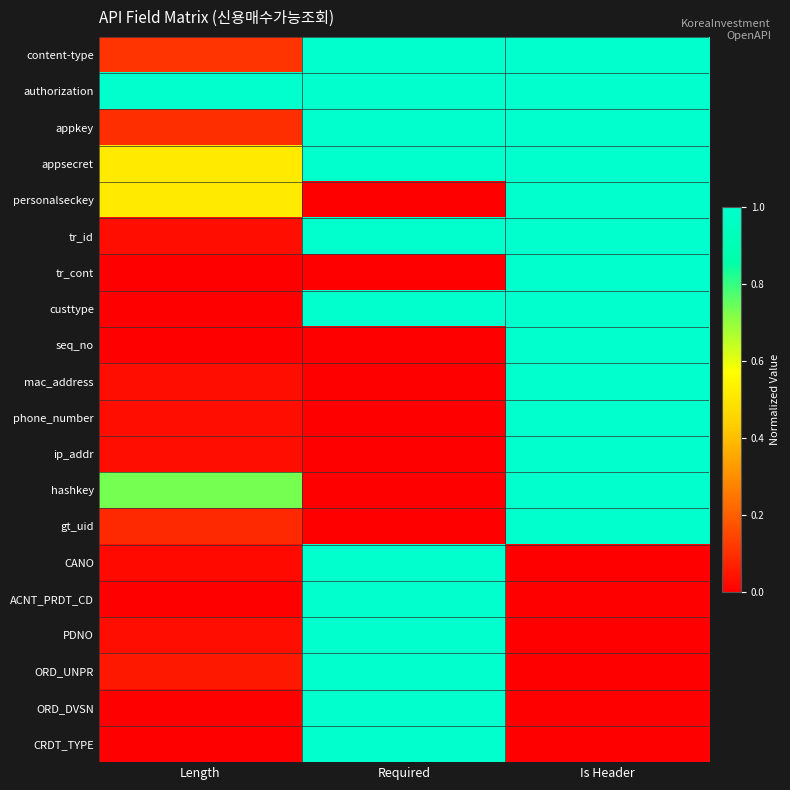

Reading left to right, what are all the values shown in this chart?

content-type: Length=0.1	Required=1.0	Is Header=1.0
authorization: Length=1.0	Required=1.0	Is Header=1.0
appkey: Length=0.1	Required=1.0	Is Header=1.0
appsecret: Length=0.5	Required=1.0	Is Header=1.0
personalseckey: Length=0.5	Required=0.0	Is Header=1.0
tr_id: Length=0.0	Required=1.0	Is Header=1.0
tr_cont: Length=0.0	Required=0.0	Is Header=1.0
custtype: Length=0.0	Required=1.0	Is Header=1.0
seq_no: Length=0.0	Required=0.0	Is Header=1.0
mac_address: Length=0.0	Required=0.0	Is Header=1.0
phone_number: Length=0.0	Required=0.0	Is Header=1.0
ip_addr: Length=0.0	Required=0.0	Is Header=1.0
hashkey: Length=0.7	Required=0.0	Is Header=1.0
gt_uid: Length=0.1	Required=0.0	Is Header=1.0
CANO: Length=0.0	Required=1.0	Is Header=0.0
ACNT_PRDT_CD: Length=0.0	Required=1.0	Is Header=0.0
PDNO: Length=0.0	Required=1.0	Is Header=0.0
ORD_UNPR: Length=0.1	Required=1.0	Is Header=0.0
ORD_DVSN: Length=0.0	Required=1.0	Is Header=0.0
CRDT_TYPE: Length=0.0	Required=1.0	Is Header=0.0